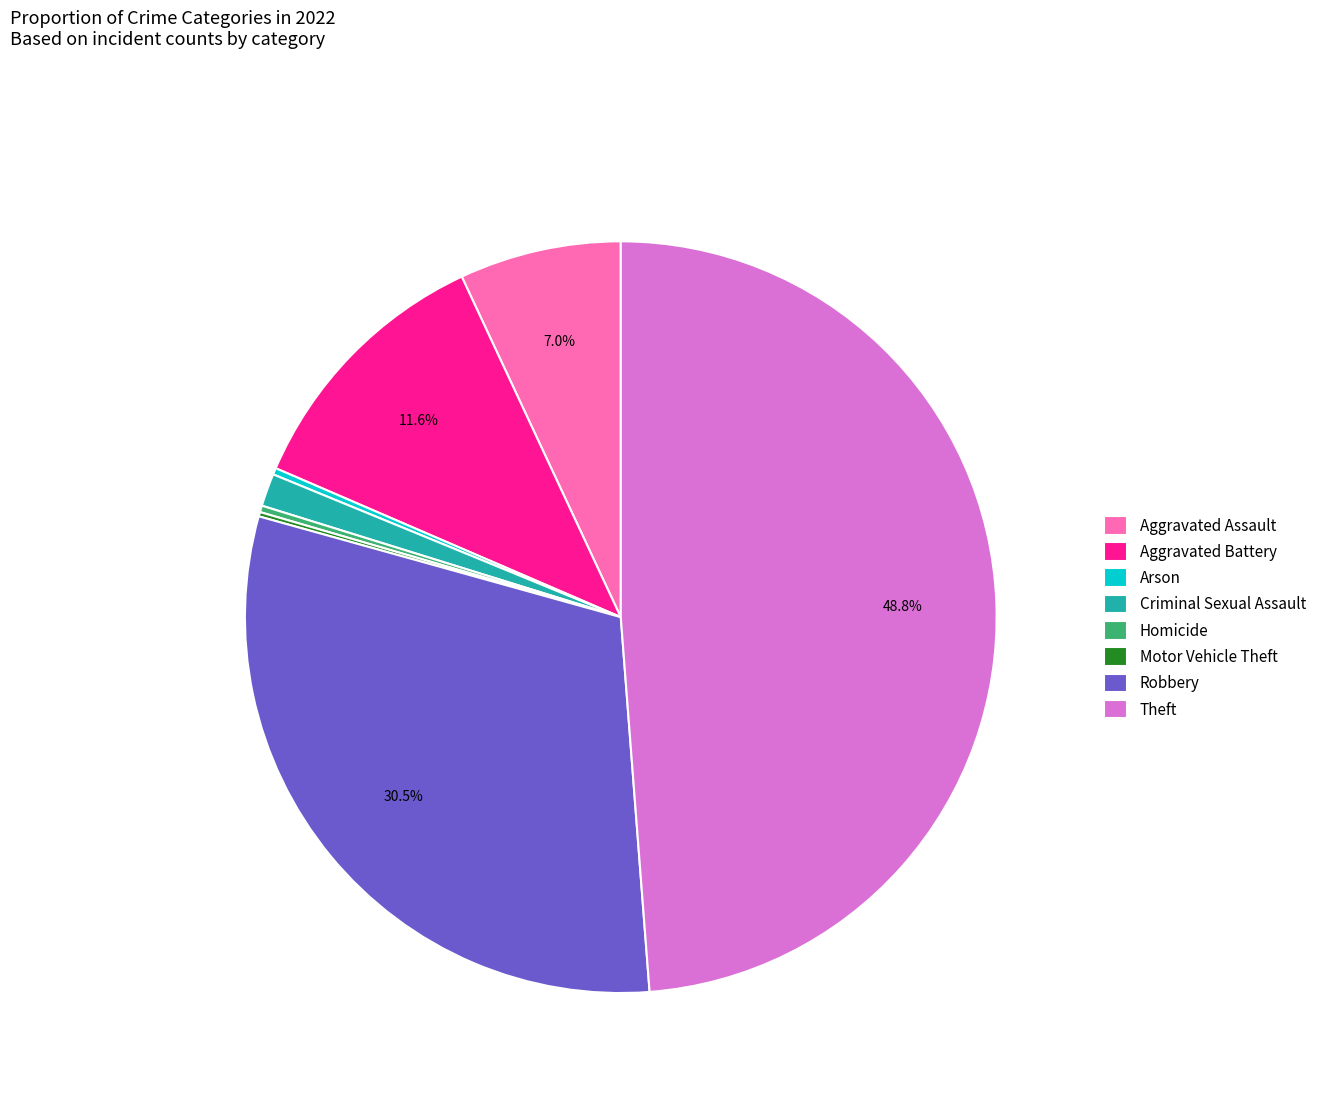

To the nearest percent, what percentage of the pie is Criminal Sexual Assault?

1%